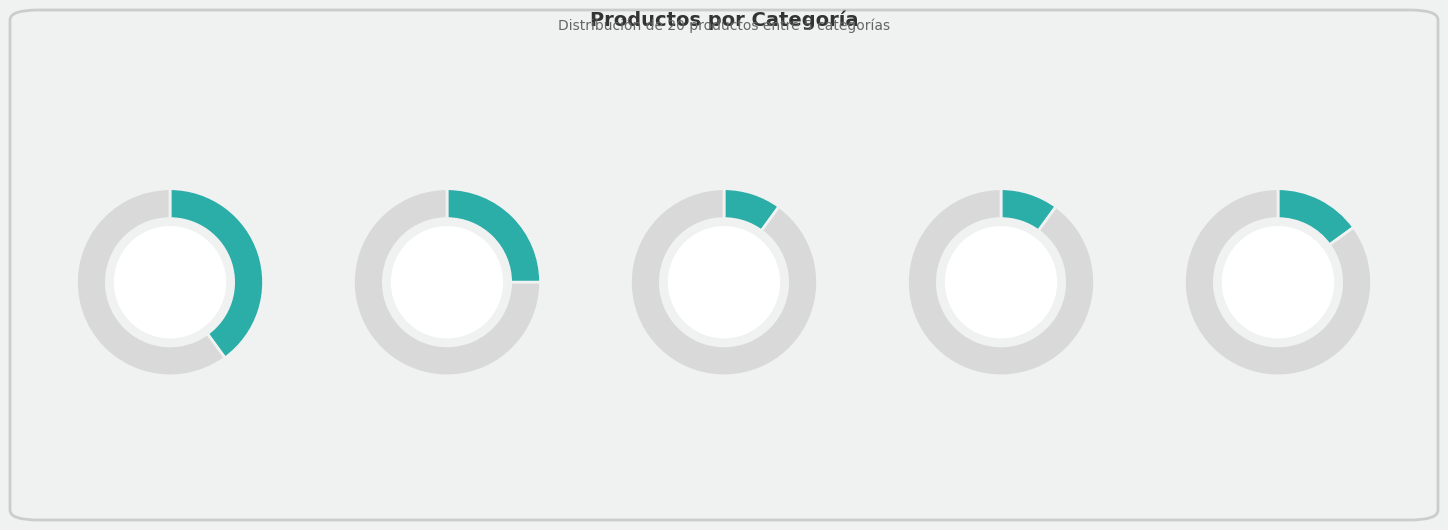

Which category has the smallest portion of the pie?

Pantalón